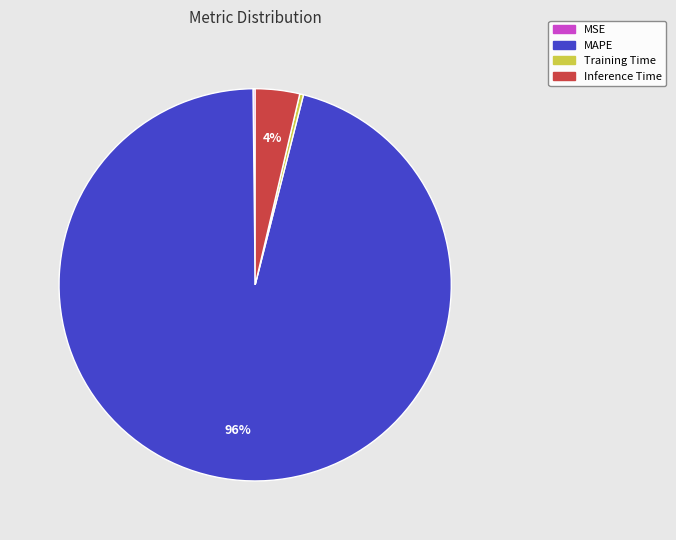

Which slice is the largest?

MAPE